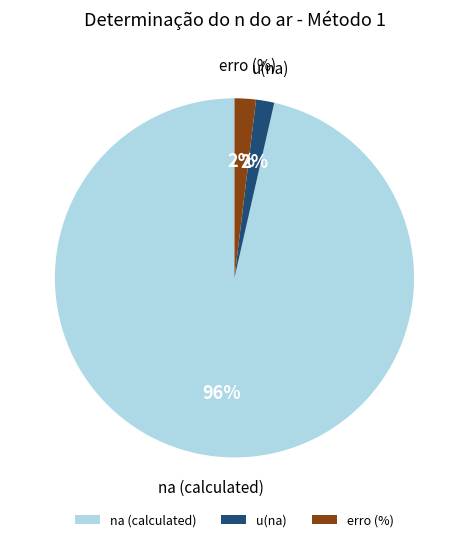

What is the majority slice?

na (calculated)